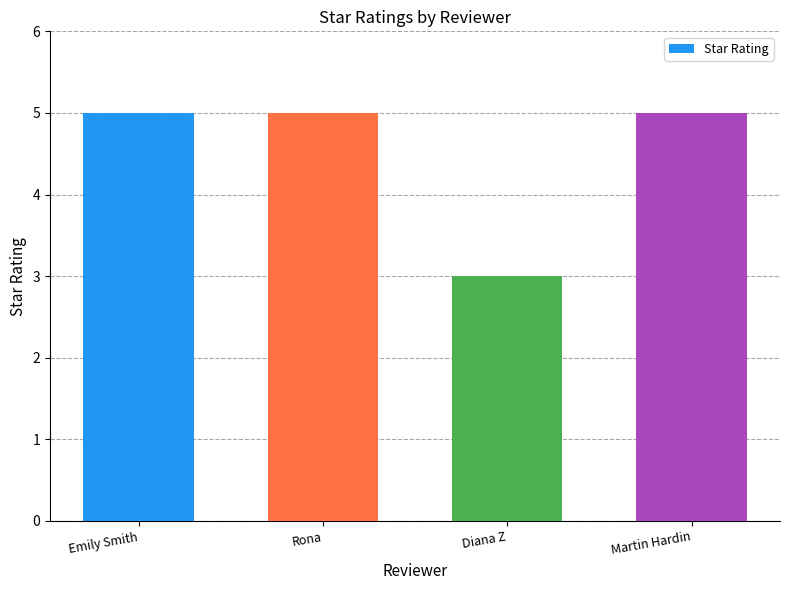

Reading right to left, what are all the values shown in this chart?

5	3	5	5